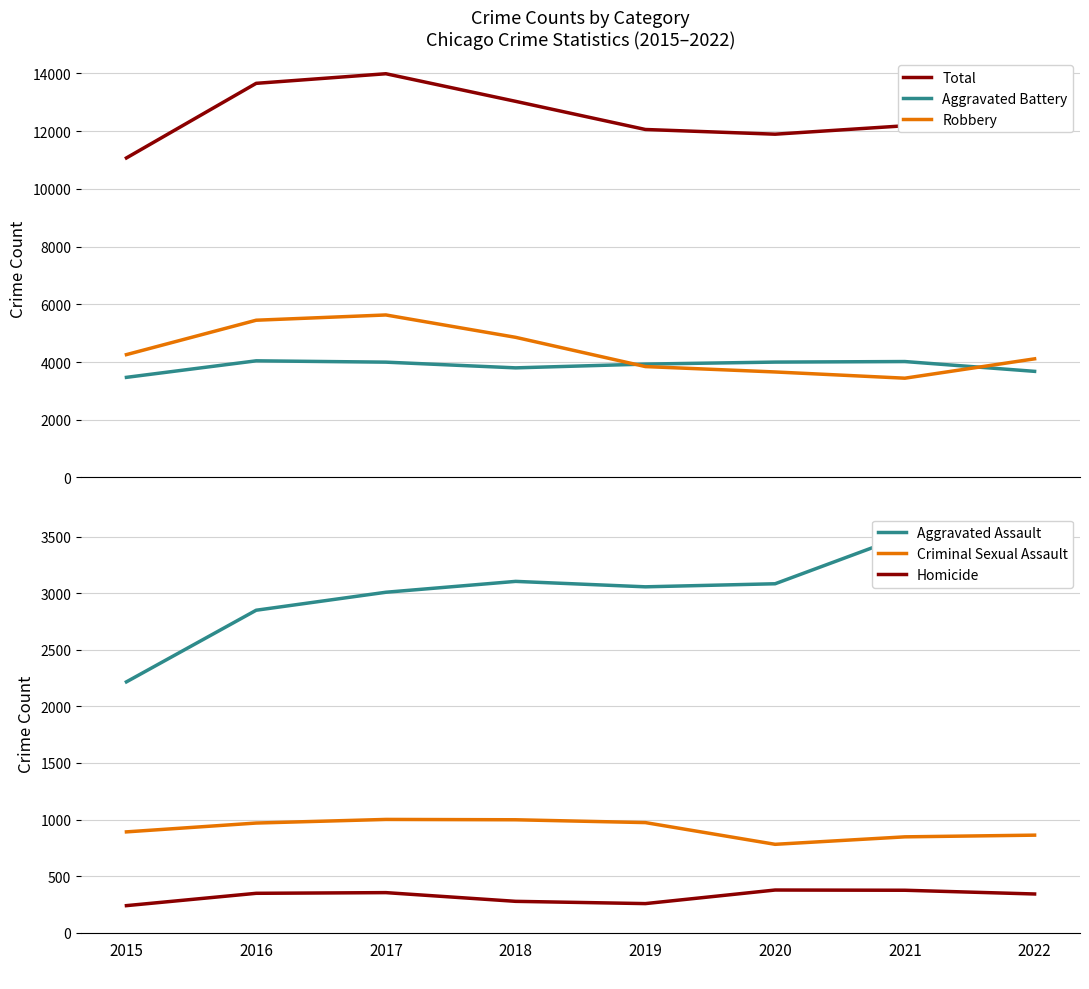

What is the value of the Total point at the 6th from the left?

11896